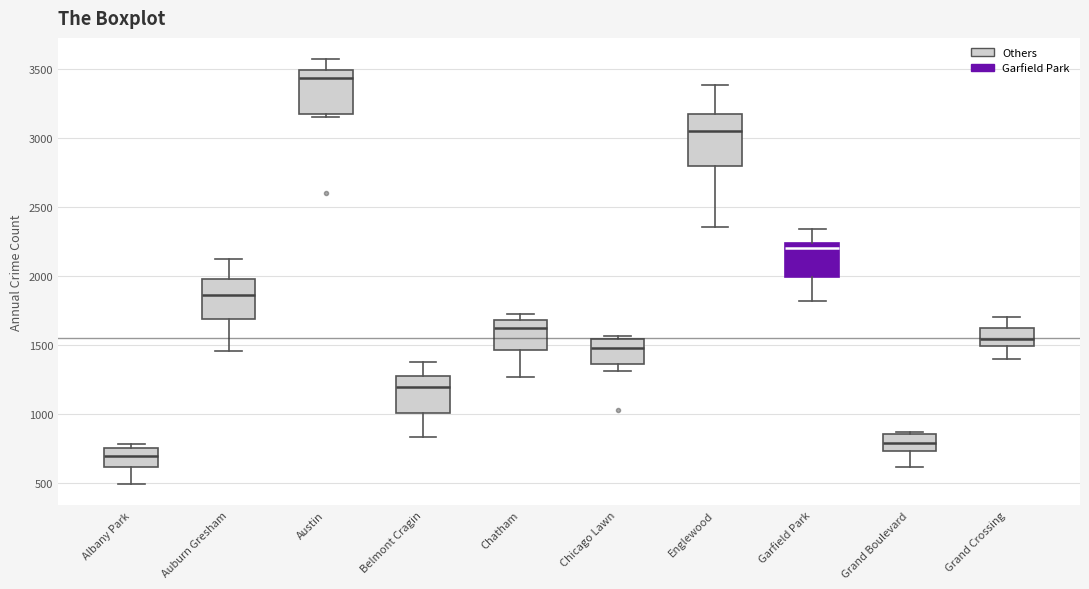

Where is the lower edge of the box for Albany Park on the y-axis? The values are not printed on the chart, so give them approximately, as read against the axis.

600